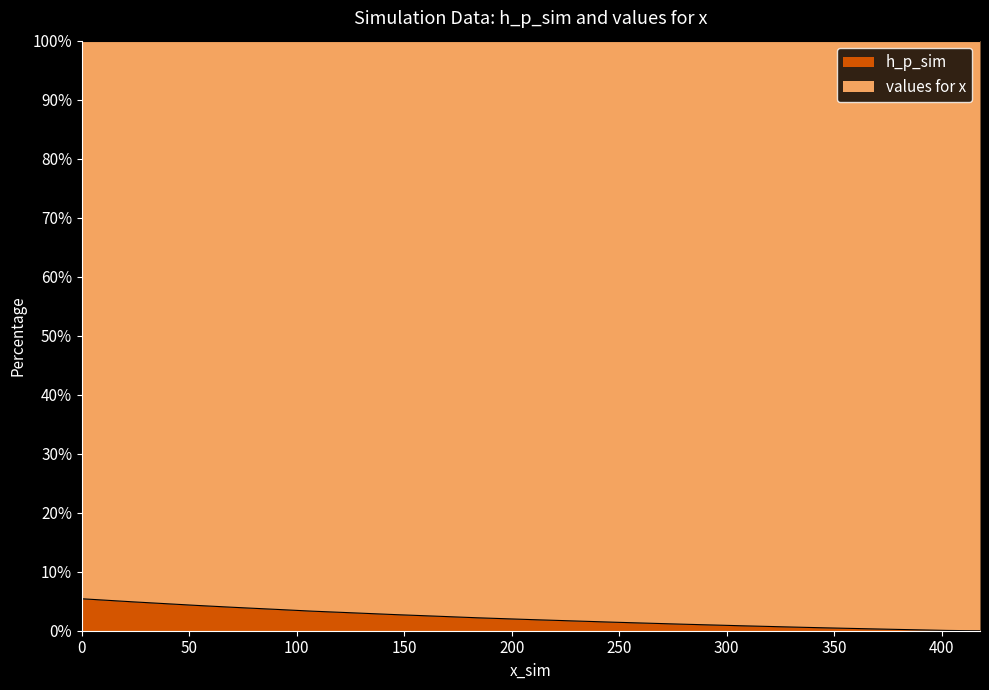

True or false: there are more than 2 points higher than both neighbors.

False